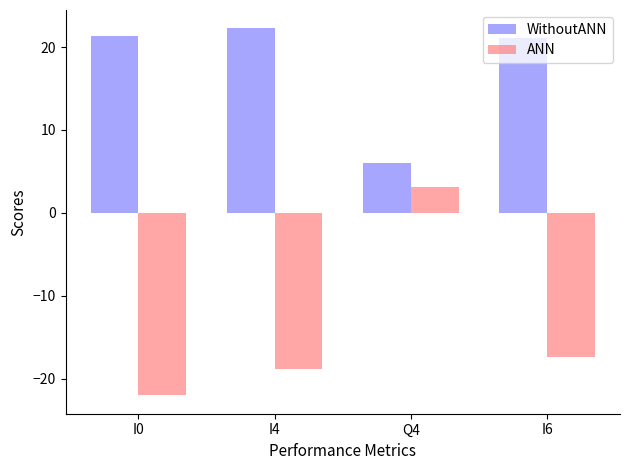

At which category is the sum across all series the highest?

Q4